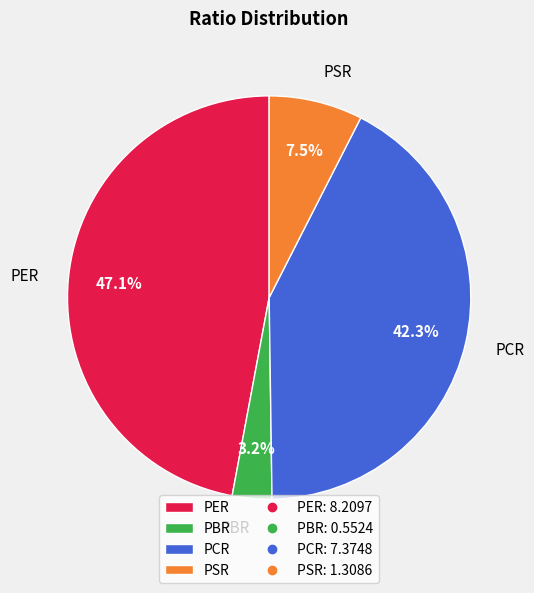

Between PCR and PER, which is larger?

PER